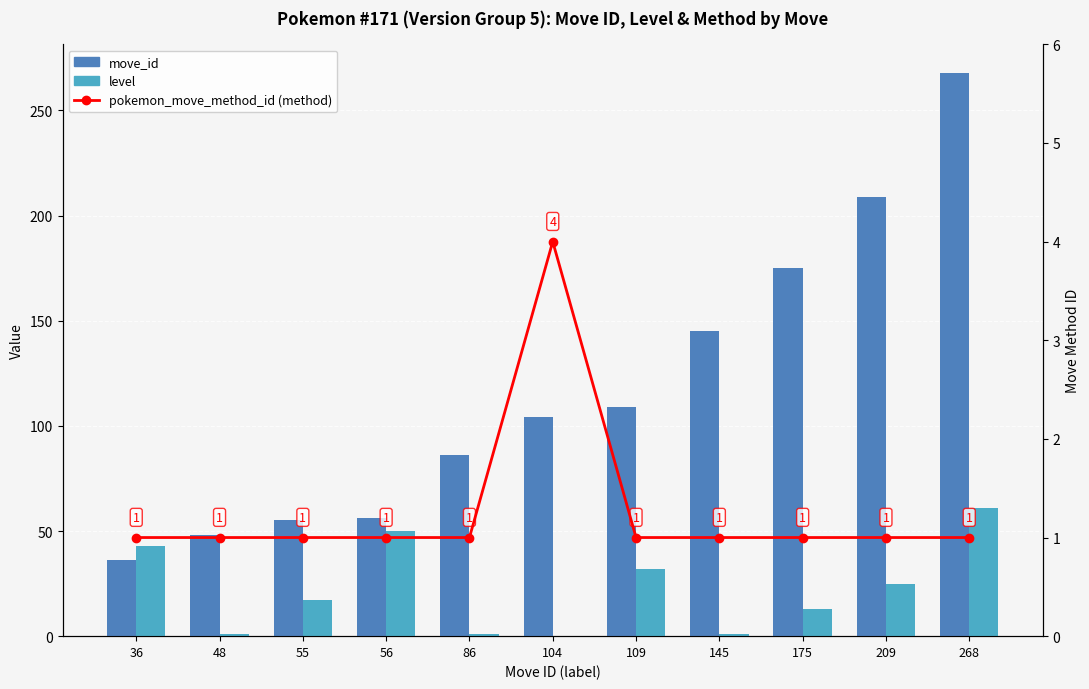

Which series has the largest total across all categories?

move_id